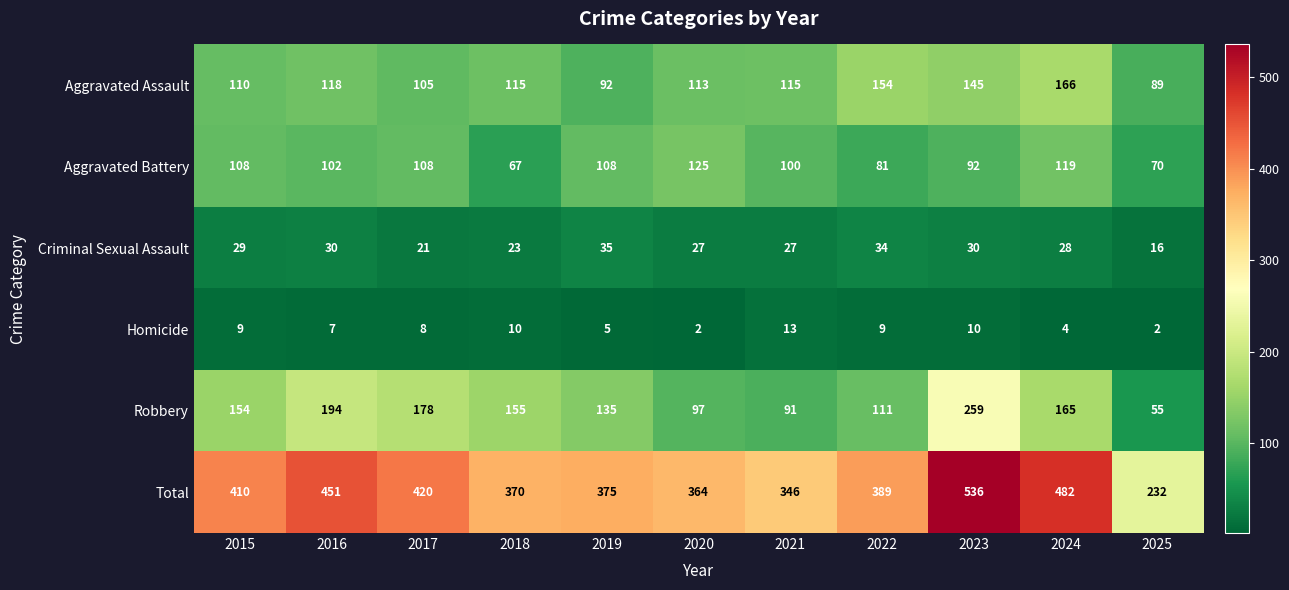

Count the Aggravated Battery values in the range 81 to 108.

7